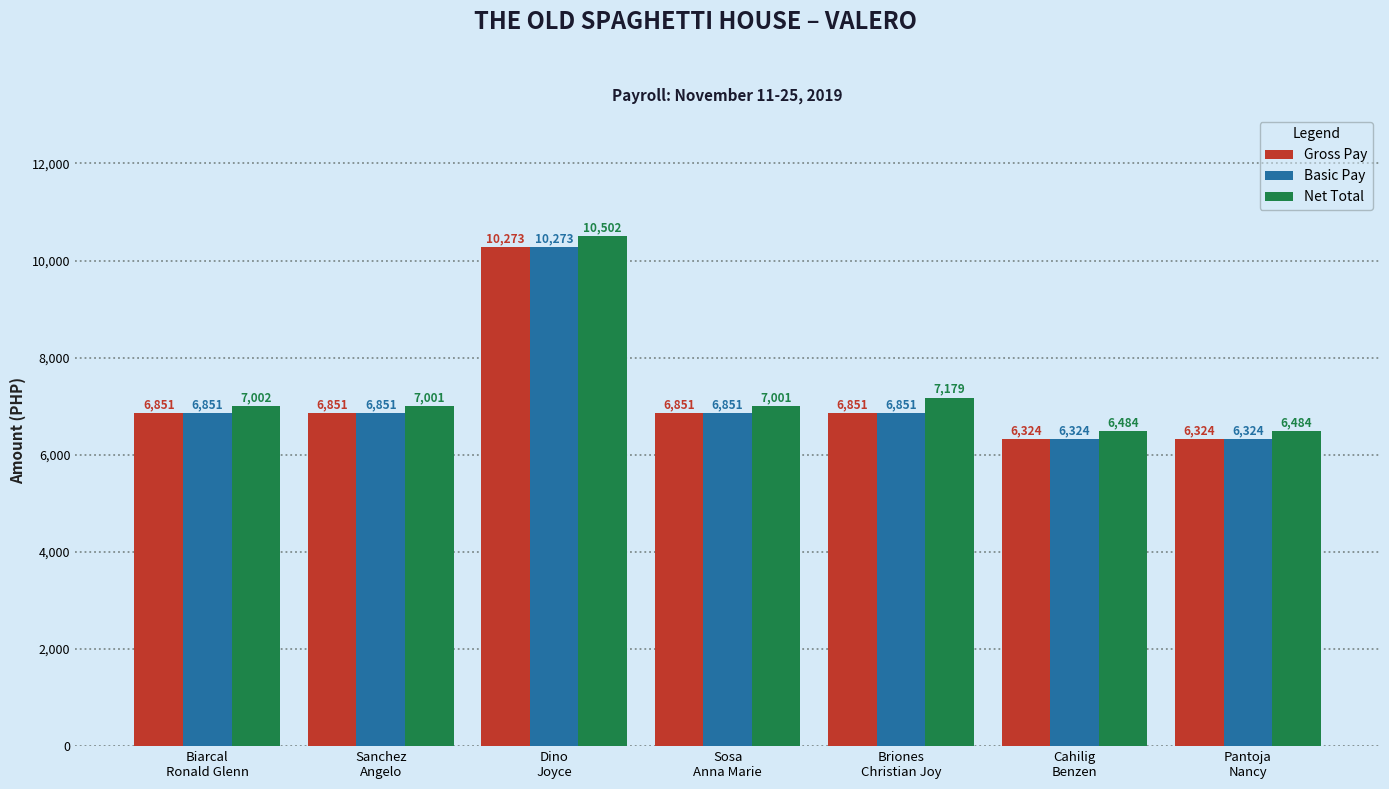

Which series has the widest spread of values?

Net Total